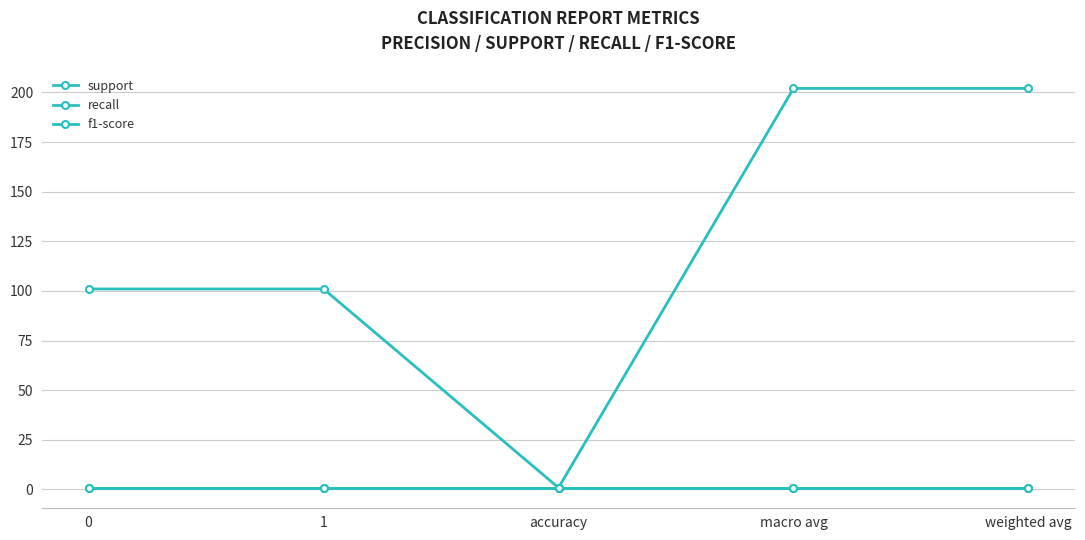

What is the average value of the recall series?

0.9